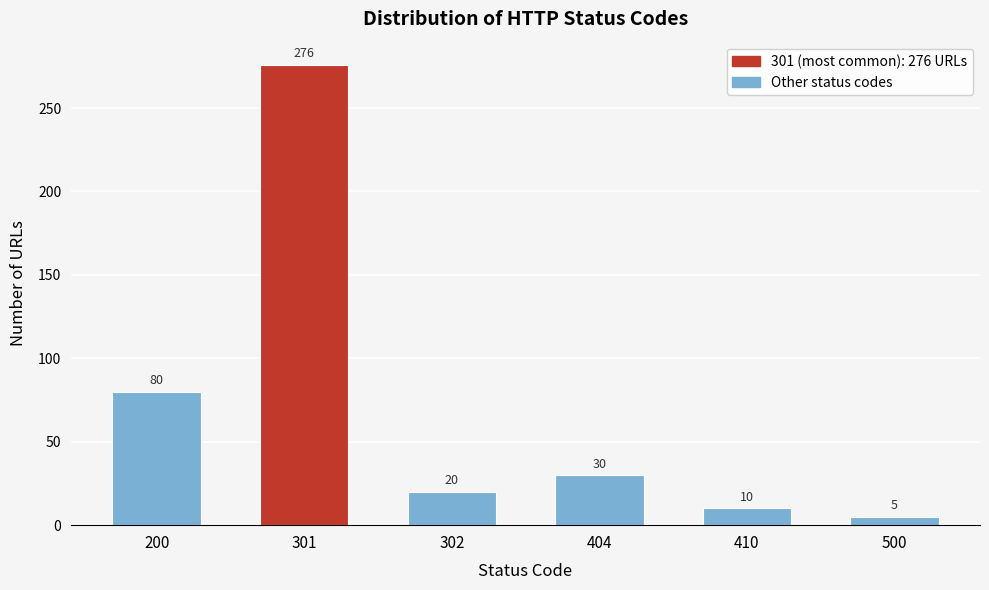

Reading left to right, what are all the values shown in this chart?

80	276	20	30	10	5